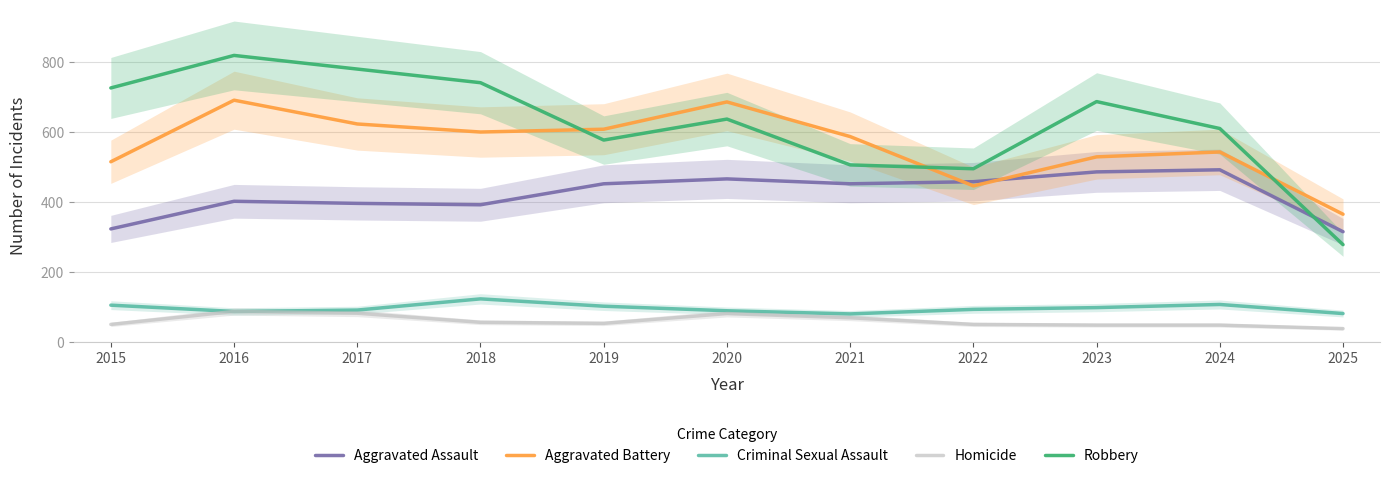

Between 2021 and 2018, which is larger?

2021